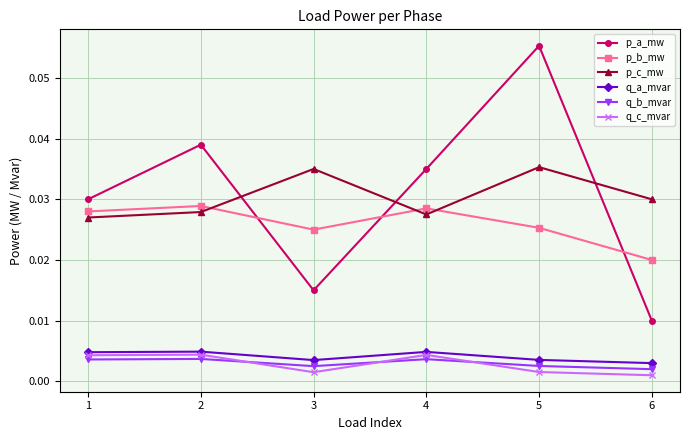

Which series has the largest range (max minus min)?

p_a_mw